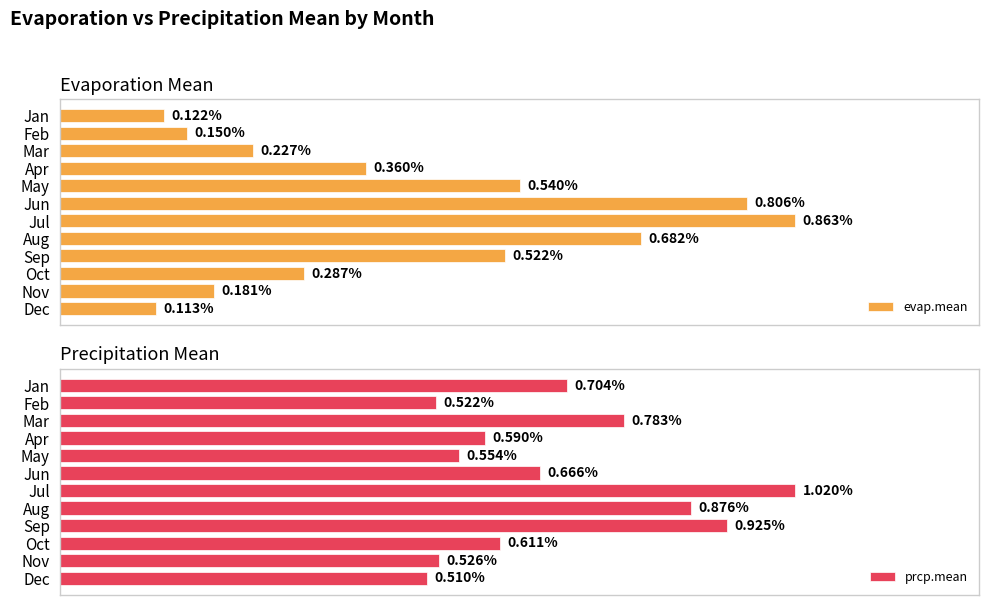

How many groups of bars are there?

12